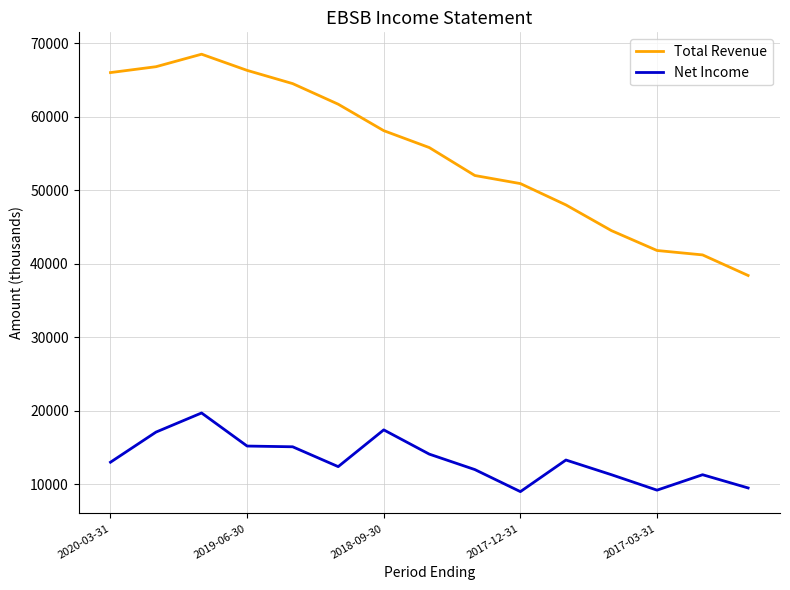

Rank the series by their average value, from highest to lowest.

Total Revenue, Net Income